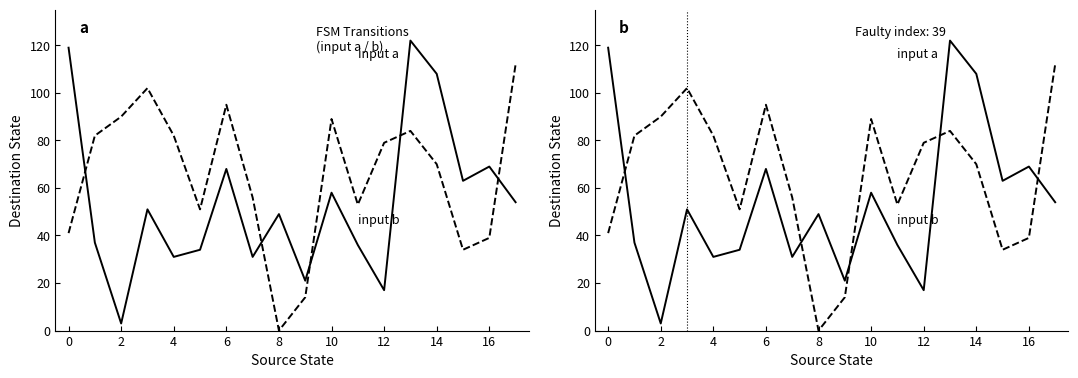

What are all the series names shown in the legend?

input a, input b